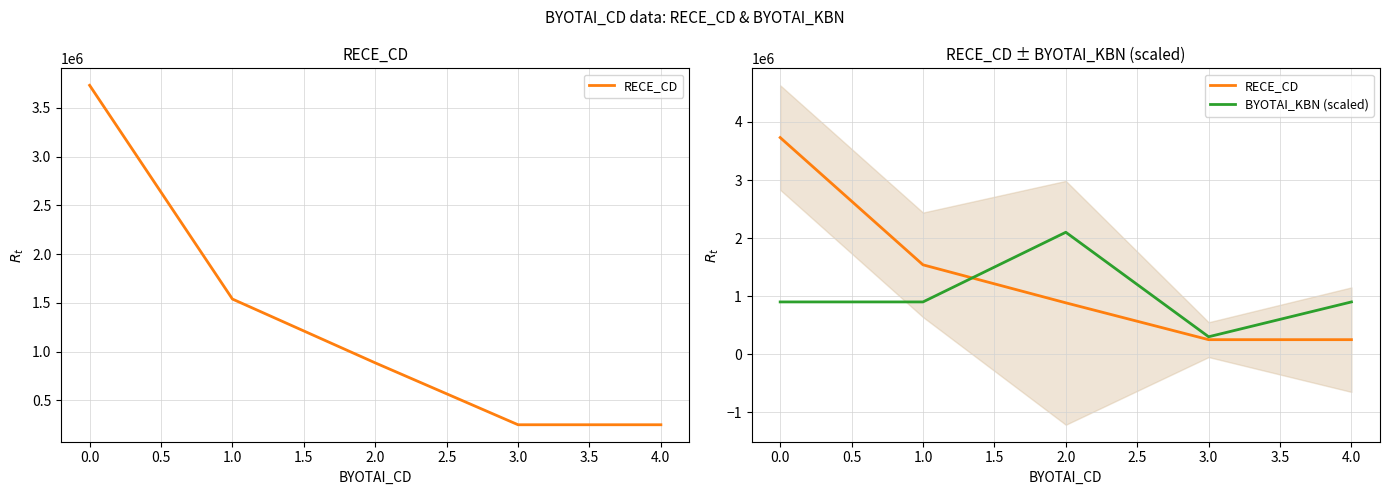

Does the chart display data point markers on the line(s)?

No